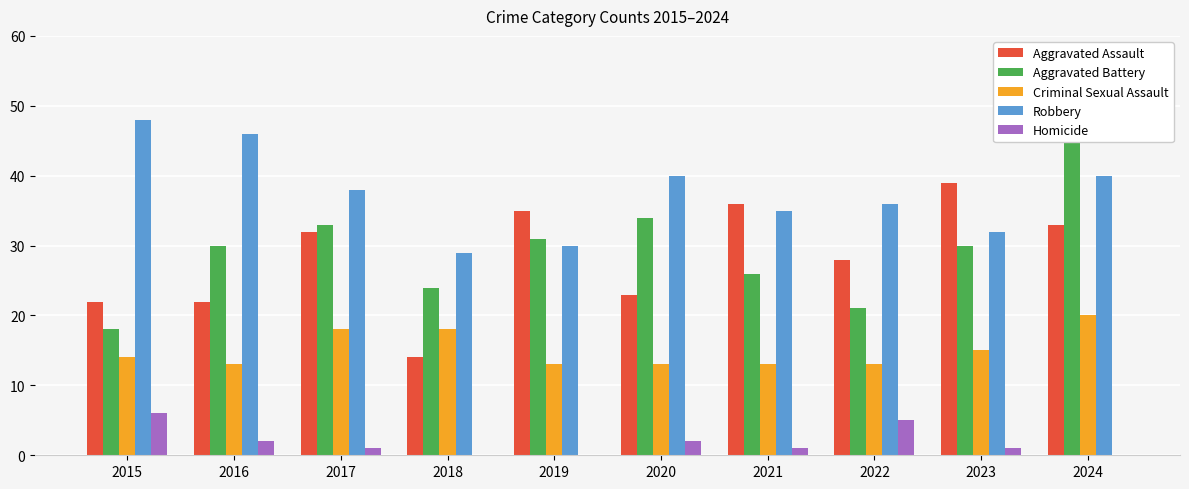

List the series in order of their peak value, highest first.

Robbery, Aggravated Battery, Aggravated Assault, Criminal Sexual Assault, Homicide